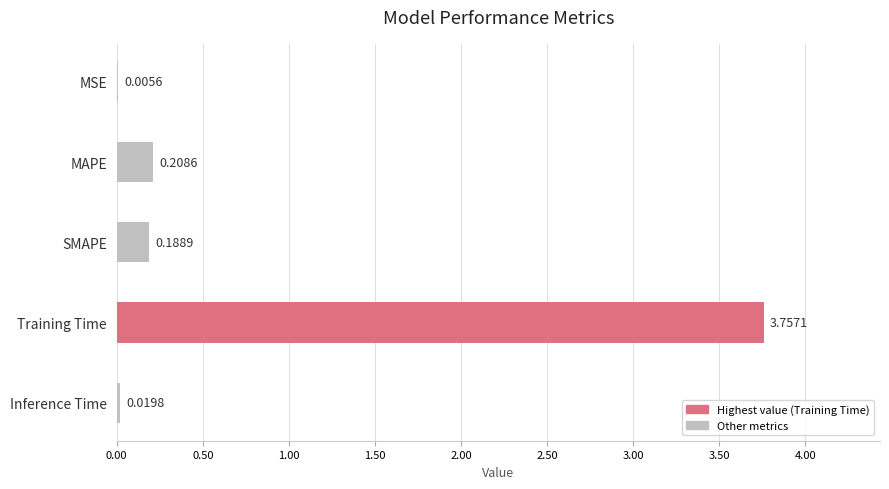

What is the change in value from MAPE to Training Time?

+3.5